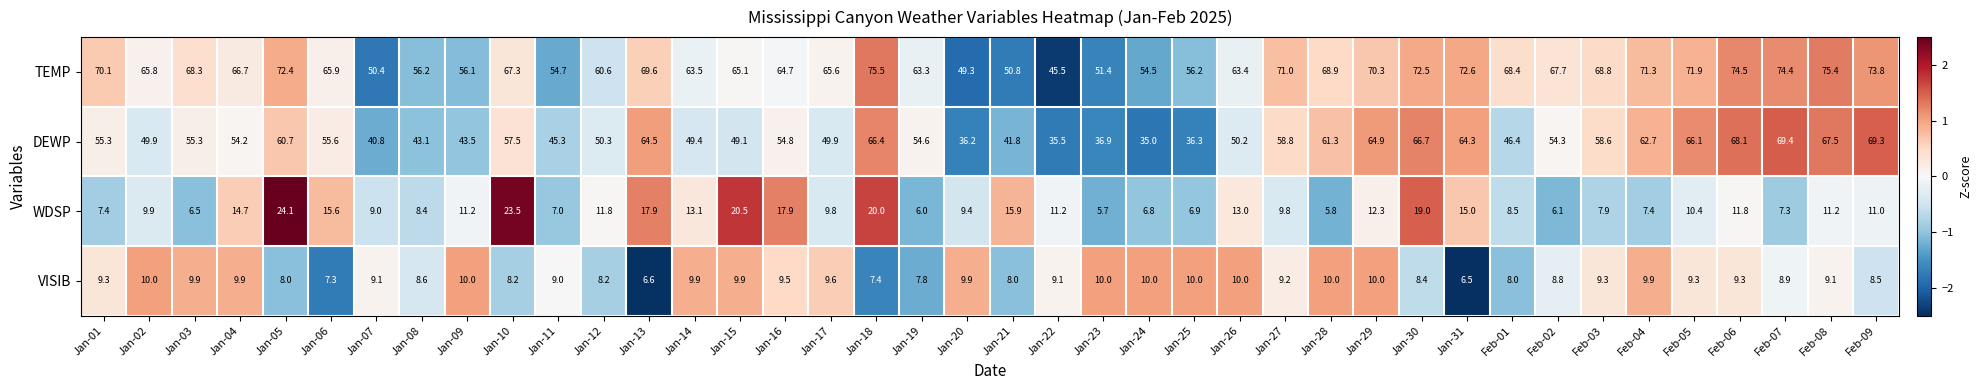

Is it true that WDSP equals 11.2 at Feb-08?

True